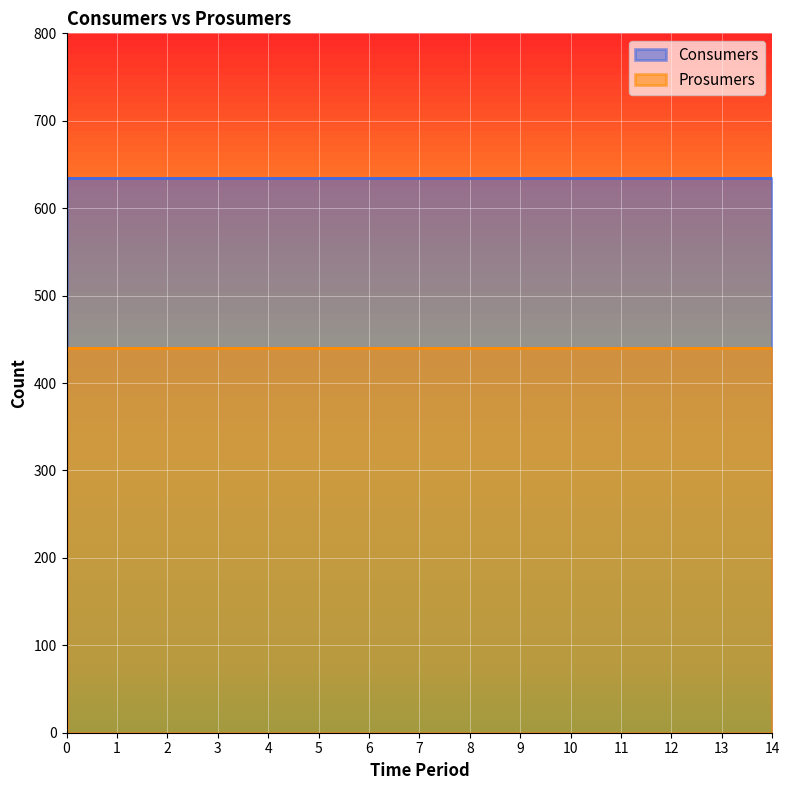

Reading right to left, transcribe all the data shown in this chart.

Consumers: 14=635	13=635	12=635	11=635	10=635	9=635	8=635	7=635	6=635	5=635	4=635	3=635	2=635	1=635	0=635
Prosumers: 14=440	13=440	12=440	11=440	10=440	9=440	8=440	7=440	6=440	5=440	4=440	3=440	2=440	1=440	0=440